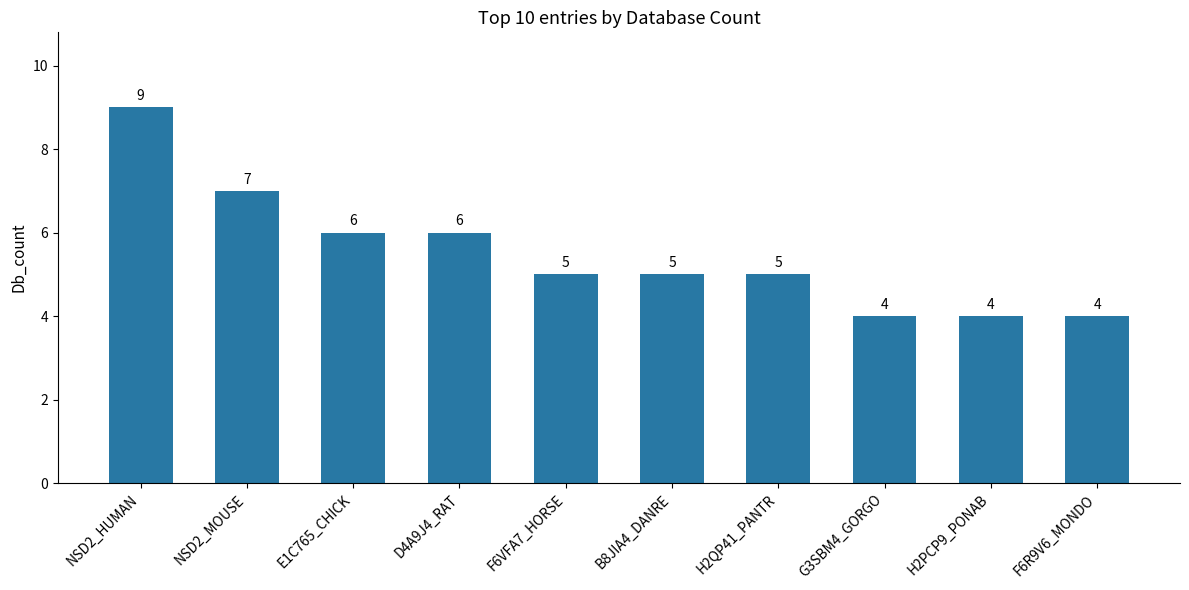

How many series are shown in this chart?

1